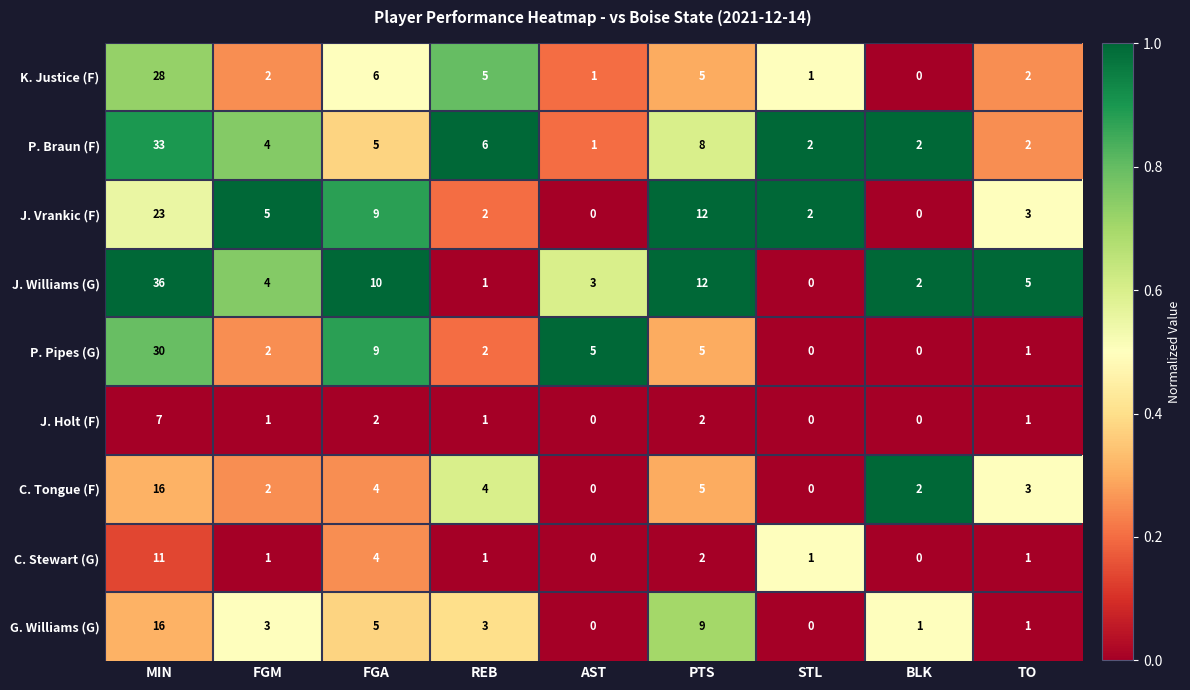

What is the greatest value displayed?

36